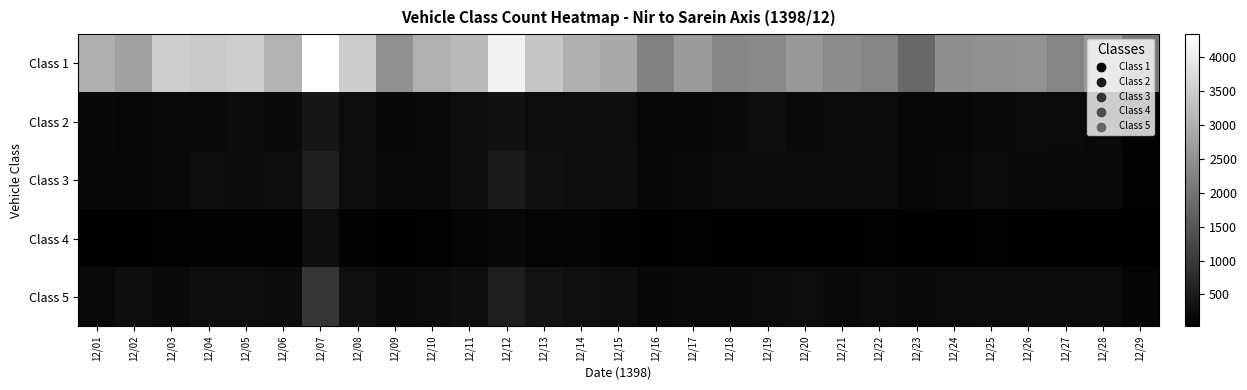

Reading right to left, transcribe all the data shown in this chart.

Class 1: 12/29=2065	12/28=2657	12/27=2287	12/26=2502	12/25=2477	12/24=2447	12/23=1795	12/22=2286	12/21=2385	12/20=2609	12/19=2349	12/18=2308	12/17=2658	12/16=2221	12/15=2897	12/14=2984	12/13=3382	12/12=4150	12/11=3174	12/10=3008	12/09=2463	12/08=3473	12/07=4344	12/06=3042	12/05=3504	12/04=3449	12/03=3526	12/02=2744	12/01=2994
Class 2: 12/29=96	12/28=187	12/27=231	12/26=231	12/25=215	12/24=183	12/23=156	12/22=221	12/21=222	12/20=213	12/19=251	12/18=206	12/17=182	12/16=155	12/15=262	12/14=265	12/13=261	12/12=336	12/11=259	12/10=198	12/09=180	12/08=263	12/07=410	12/06=205	12/05=238	12/04=200	12/03=190	12/02=135	12/01=173
Class 3: 12/29=80	12/28=201	12/27=195	12/26=206	12/25=228	12/24=196	12/23=175	12/22=222	12/21=245	12/20=232	12/19=242	12/18=235	12/17=202	12/16=167	12/15=274	12/14=269	12/13=333	12/12=477	12/11=281	12/10=209	12/09=211	12/08=262	12/07=602	12/06=258	12/05=250	12/04=260	12/03=195	12/02=154	12/01=175
Class 4: 12/29=32	12/28=56	12/27=45	12/26=62	12/25=72	12/24=62	12/23=48	12/22=75	12/21=57	12/20=60	12/19=63	12/18=61	12/17=66	12/16=52	12/15=82	12/14=100	12/13=109	12/12=170	12/11=107	12/10=71	12/09=54	12/08=88	12/07=264	12/06=89	12/05=98	12/04=99	12/03=79	12/02=51	12/01=56
Class 5: 12/29=118	12/28=234	12/27=224	12/26=240	12/25=244	12/24=226	12/23=213	12/22=242	12/21=214	12/20=256	12/19=220	12/18=204	12/17=208	12/16=178	12/15=272	12/14=295	12/13=355	12/12=546	12/11=271	12/10=230	12/09=217	12/08=297	12/07=952	12/06=235	12/05=284	12/04=268	12/03=213	12/02=273	12/01=195